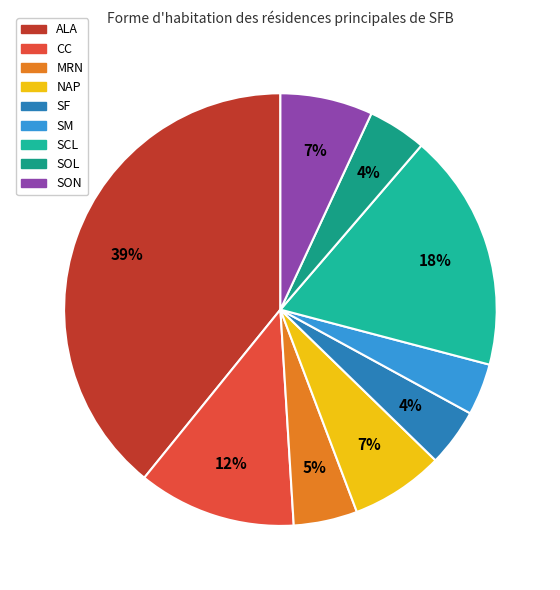

Count the number of slices in the pie.

9